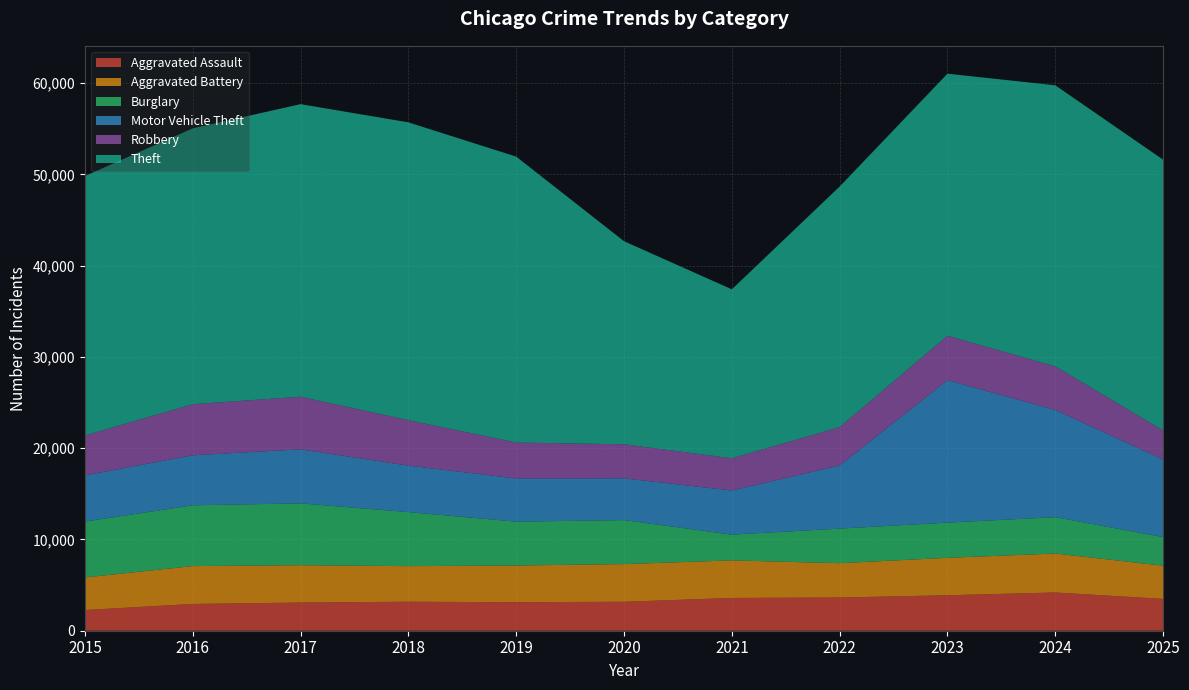

Reading left to right, list all the values displayed in this chart.

Aggravated Assault: 2015=2267	2016=2932	2017=3088	2018=3176	2019=3124	2020=3173	2021=3590	2022=3639	2023=3886	2024=4190	2025=3488
Aggravated Battery: 2015=3569	2016=4150	2017=4090	2018=3899	2019=4022	2020=4125	2021=4117	2022=3760	2023=4101	2024=4269	2025=3637
Burglary: 2015=6120	2016=6661	2017=6776	2018=5922	2019=4807	2020=4822	2021=2823	2022=3789	2023=3859	2024=3981	2025=3137
Motor Vehicle Theft: 2015=5061	2016=5476	2017=5921	2018=5091	2019=4728	2020=4573	2021=4832	2022=6917	2023=15603	2024=11746	2025=8497
Robbery: 2015=4379	2016=5599	2017=5766	2018=4982	2019=3940	2020=3732	2021=3534	2022=4205	2023=4874	2024=4780	2025=3186
Theft: 2015=28421	2016=30225	2017=32055	2018=32630	2019=31328	2020=22253	2021=18510	2022=26359	2023=28710	2024=30793	2025=29664